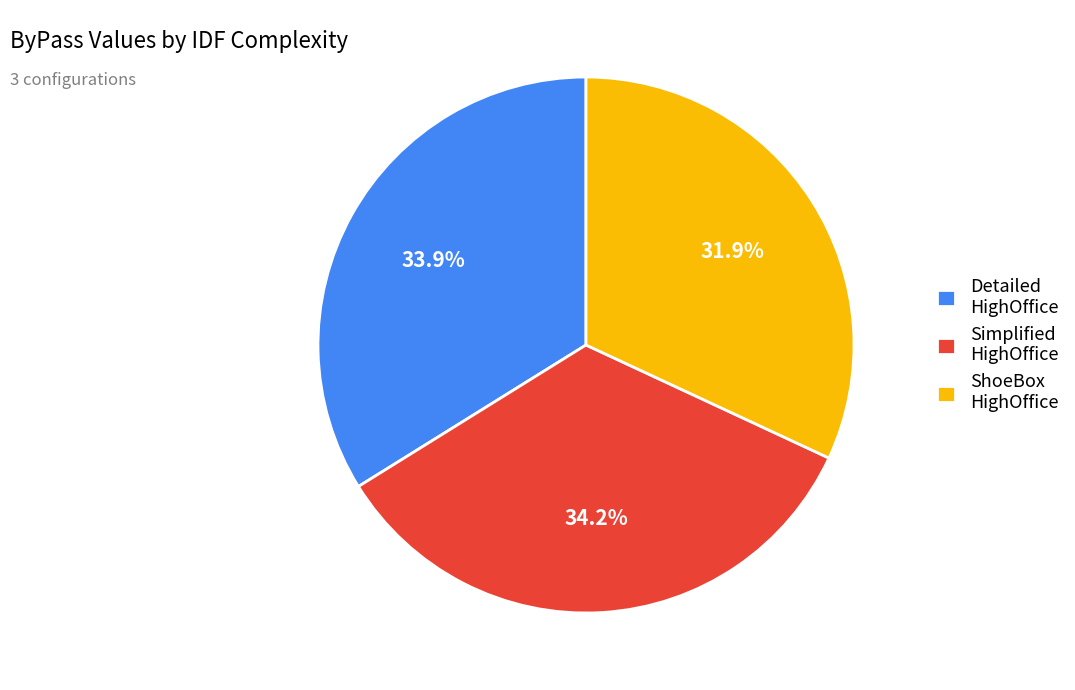

Which category has the smallest portion of the pie?

ShoeBox HighOffice